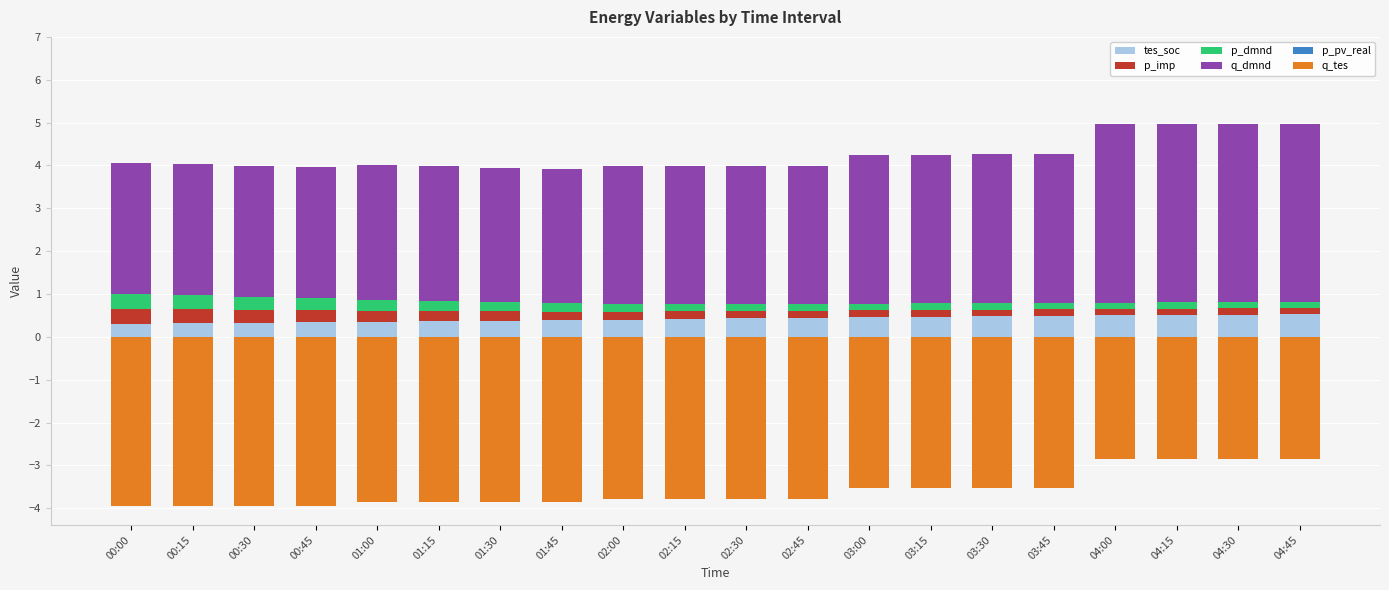

The value of p_imp at 01:30 is 0.2. True or false?

True